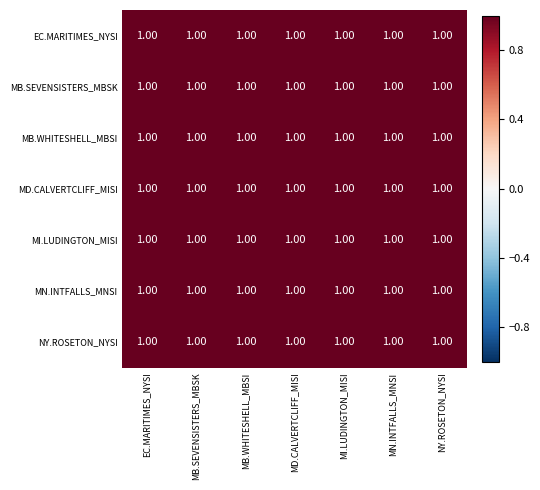

The MN.INTFALLS_MNSI series shows 1.0 at NY.ROSETON_NYSI. True or false?

True